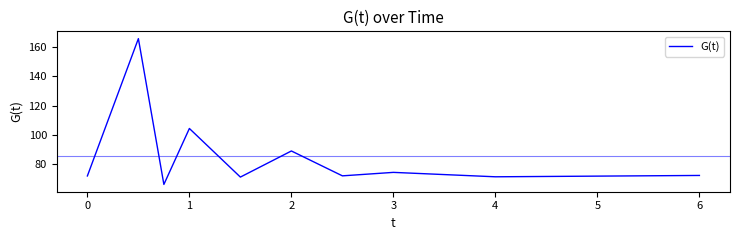

What is the difference between the maximum and minimum values?

99.7